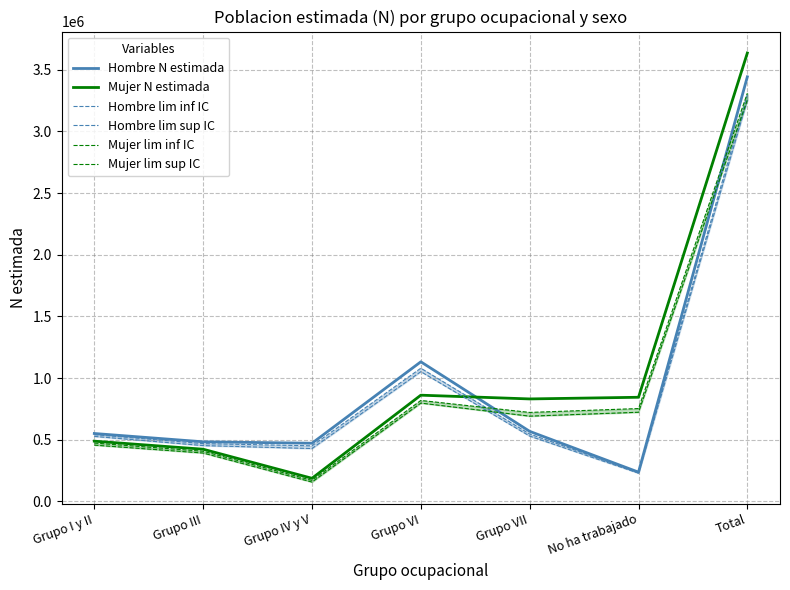

Does the chart have visible grid lines?

Yes